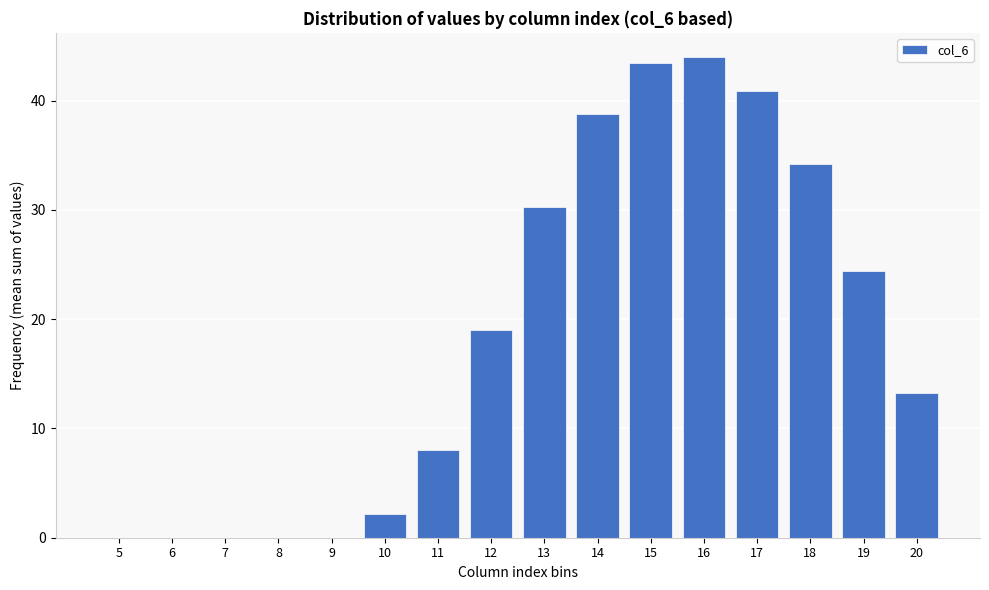

Reading left to right, extract all data points from this chart.

5=0.0	6=0.0	7=0.0	8=0.0	9=0.0	10=2.2	11=8.0	12=19.0	13=30.3	14=38.8	15=43.5	16=44.0	17=40.9	18=34.2	19=24.4	20=13.2